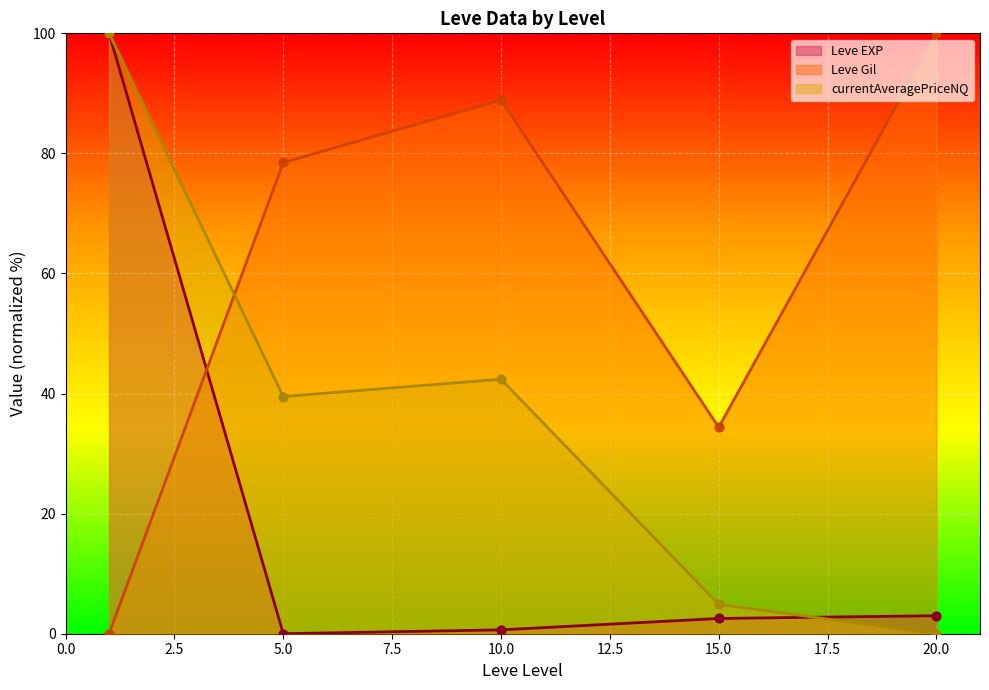

Which series contains the highest Y value?

Leve EXP (line)